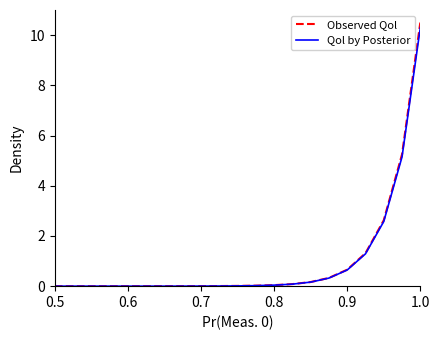

What is the greatest value displayed?

10.5